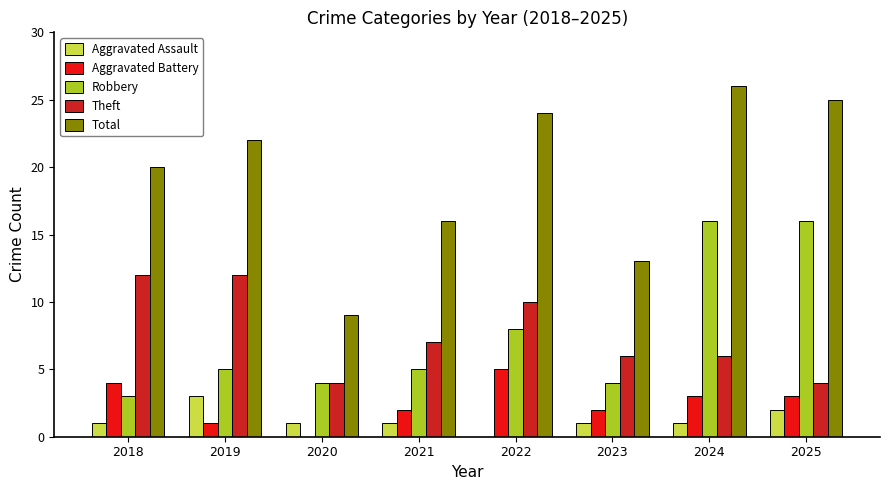

What value does the Aggravated Battery series have at 2025?

3